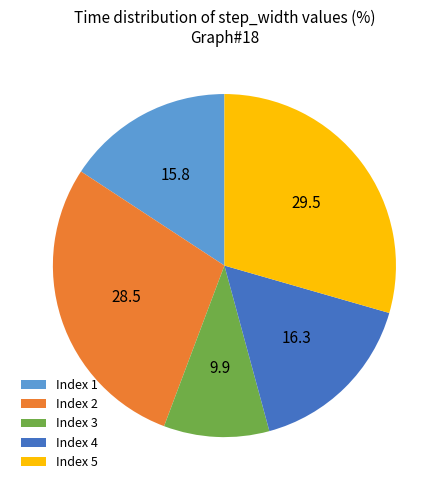

Count the number of slices in the pie.

5